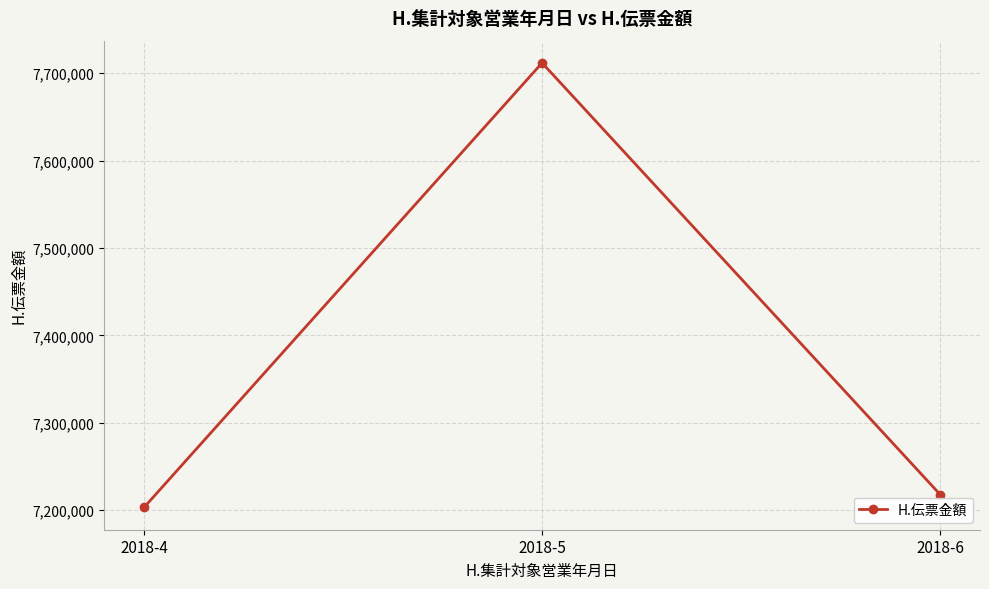

Reading left to right, what are all the values shown in this chart?

2018-4=7203061	2018-5=7711775	2018-6=7217843